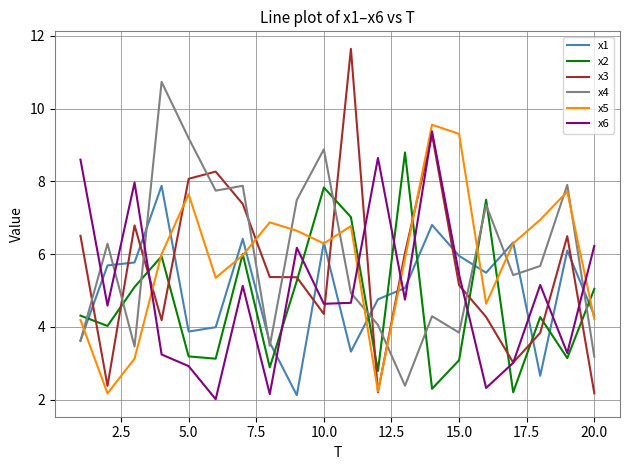

True or false: x2 and x6 cross at least once.

True